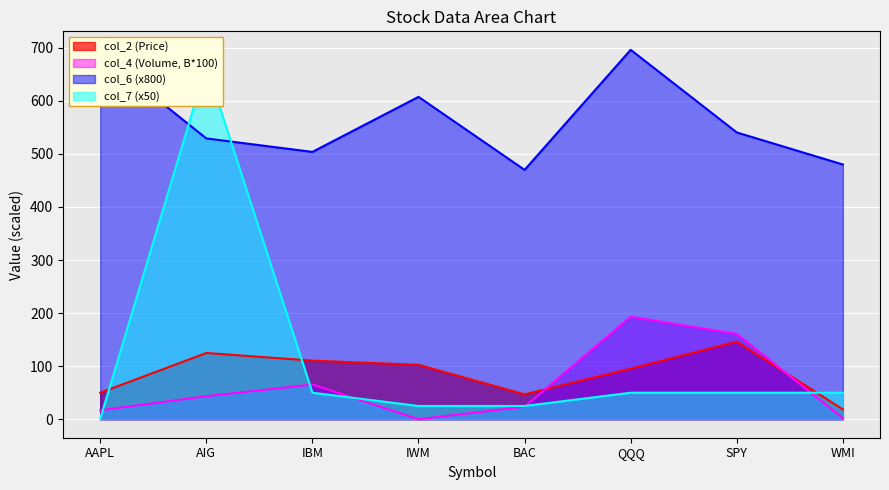

True or false: col_7 has a value of 666.7 at AIG.

True